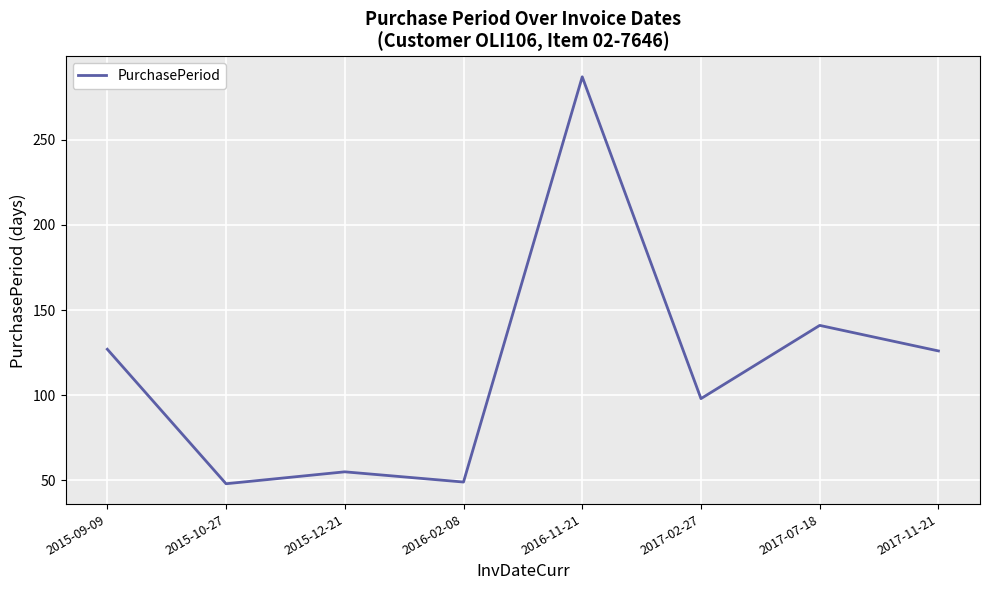

True or false: there are more than 0 points higher than both neighbors.

True